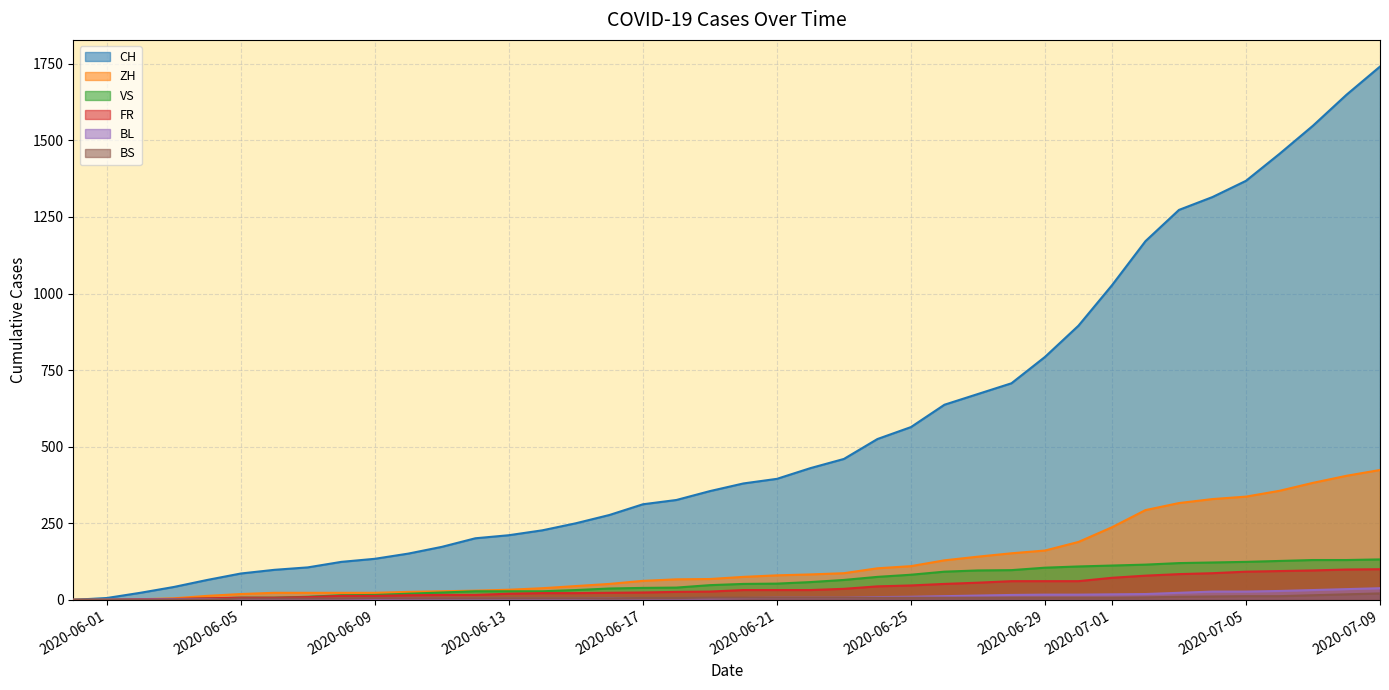

True or false: CH and ZH intersect in this chart.

False